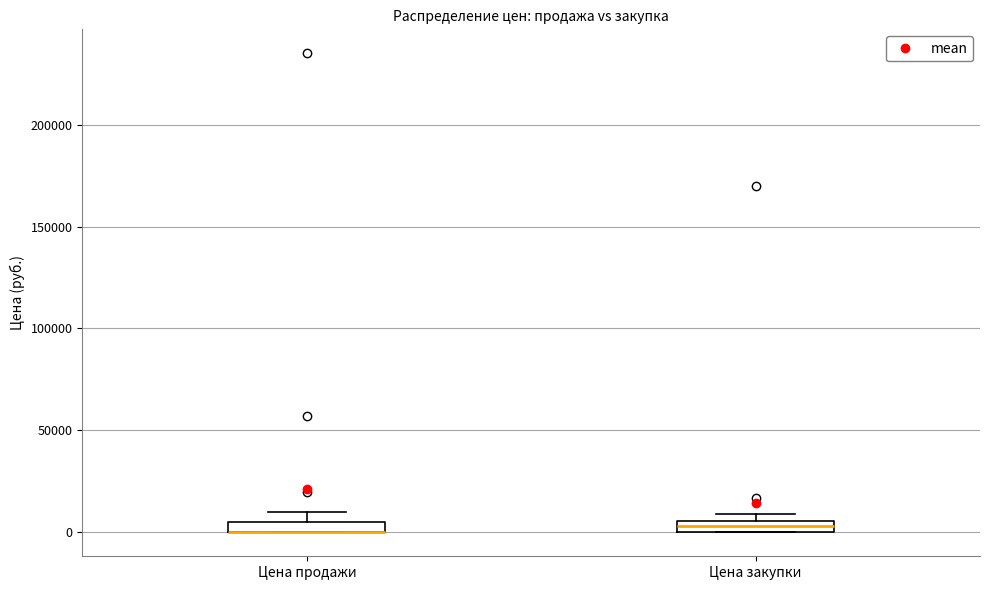

Where is the lower edge of the box for Цена закупки on the y-axis? The values are not printed on the chart, so give them approximately, as read against the axis.

0